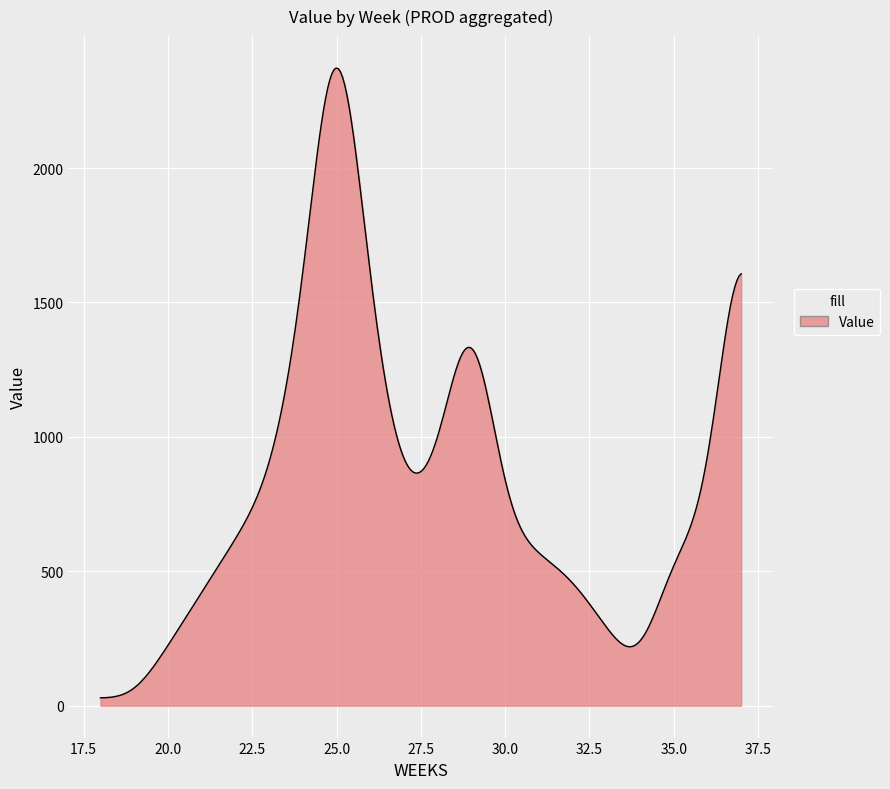

What is the greatest value displayed?

2372.0